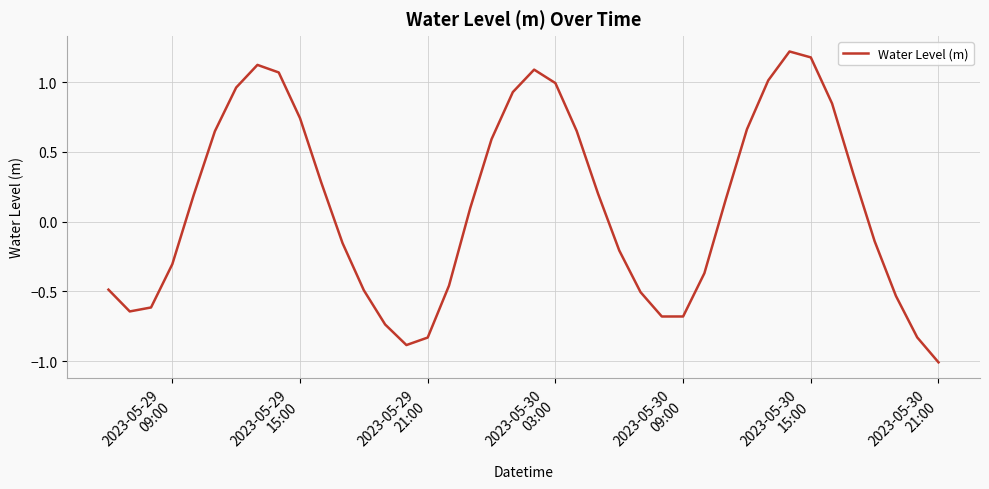

What is the difference between the maximum and minimum values?

2.2